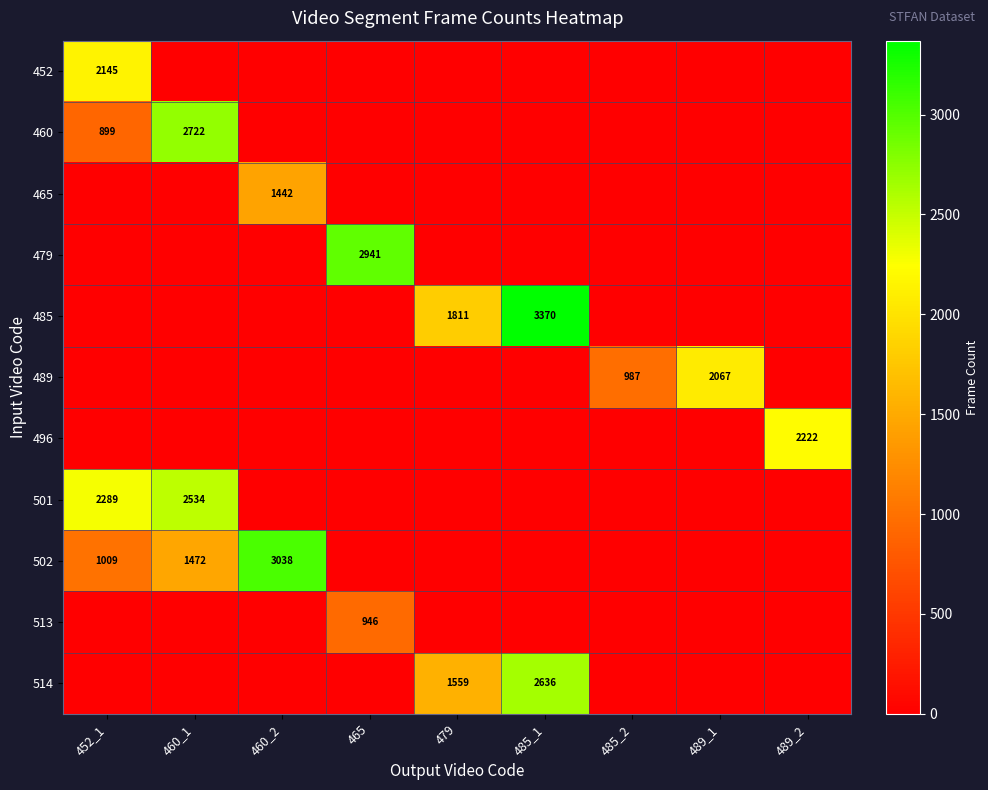

Is it true that 460 equals 899 at 452_1?

True